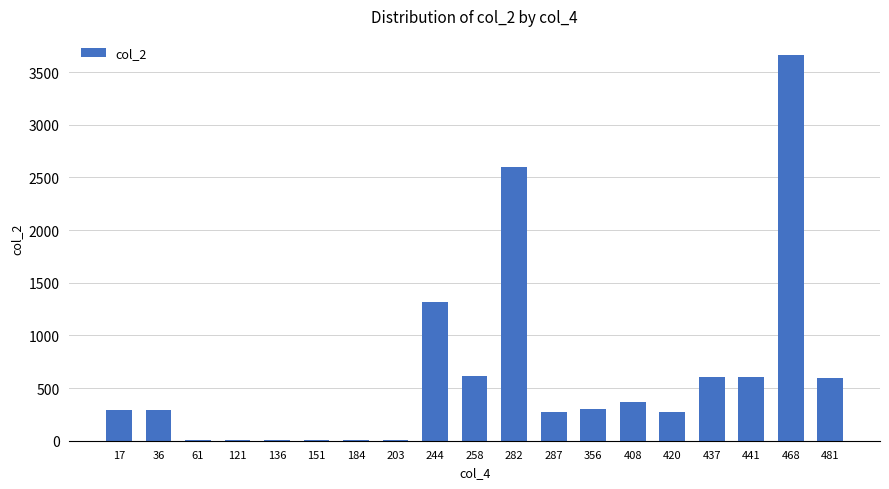

What is the ratio of the value at 441 to the value at 420?

2.2